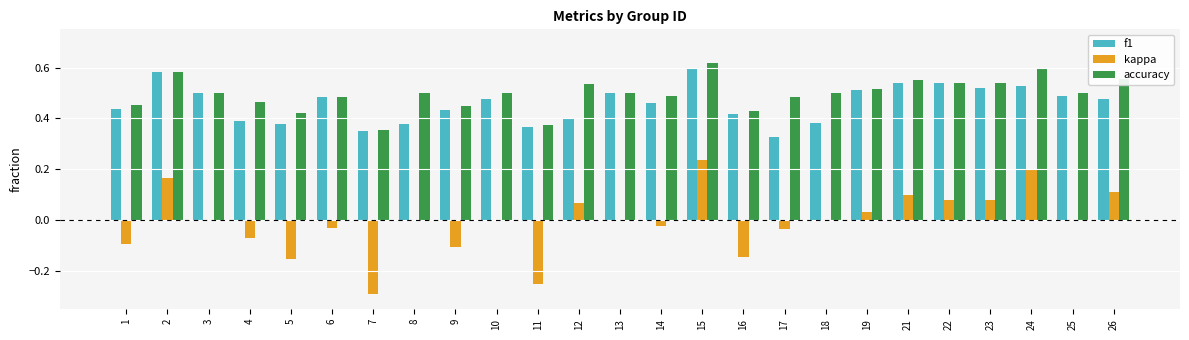

True or false: kappa has a value of 0.0 at 13.

True